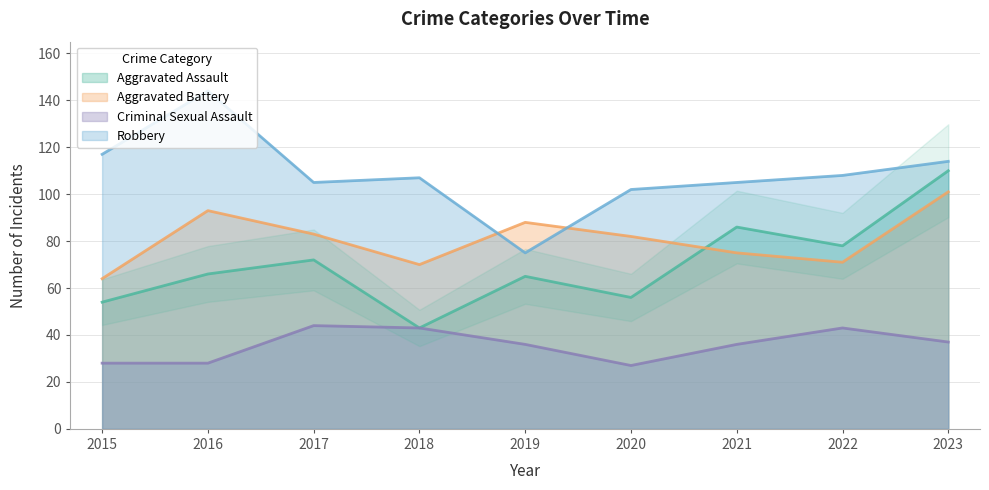

Is the value of Aggravated Battery at 2017 greater than the value of Robbery at 2022?

No